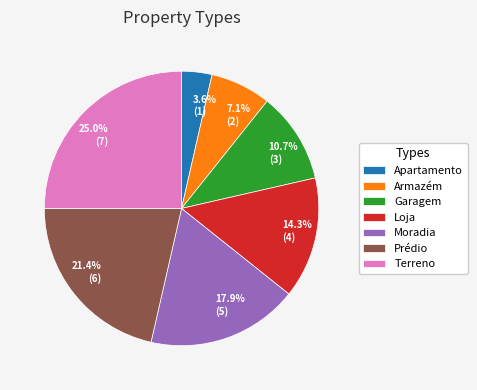

Is there a majority slice in this chart?

No